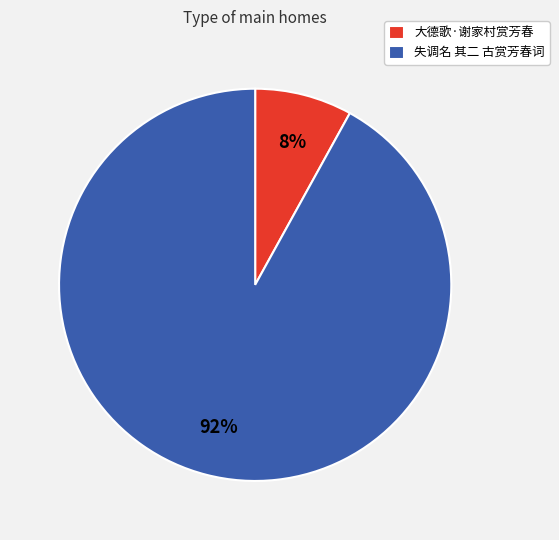

Which has a higher value, 大德歌·谢家村赏芳春 or 失调名 其二 古赏芳春词?

失调名 其二 古赏芳春词